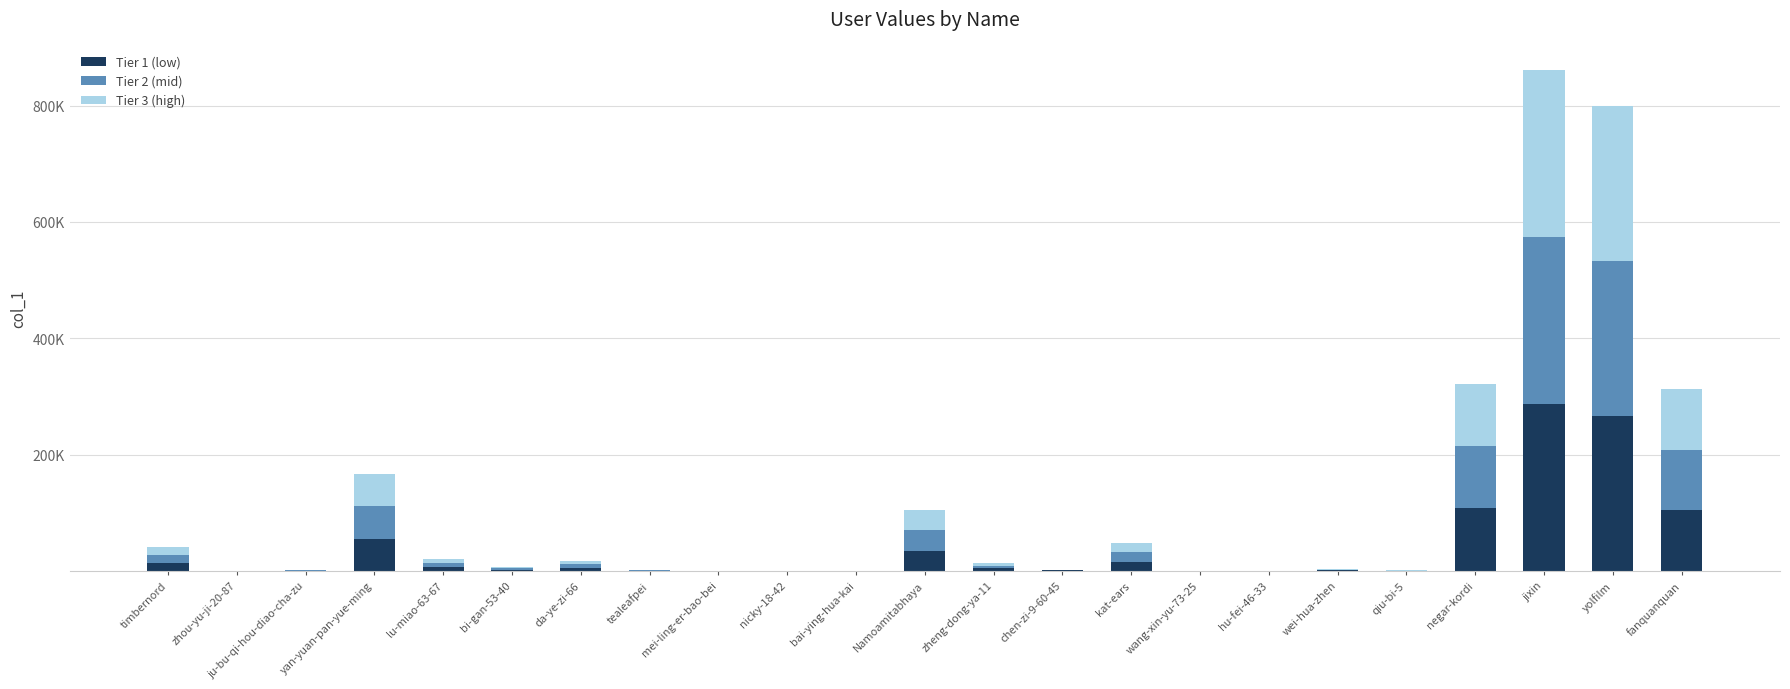

Are the bars grouped side by side (vs. stacked)?

No